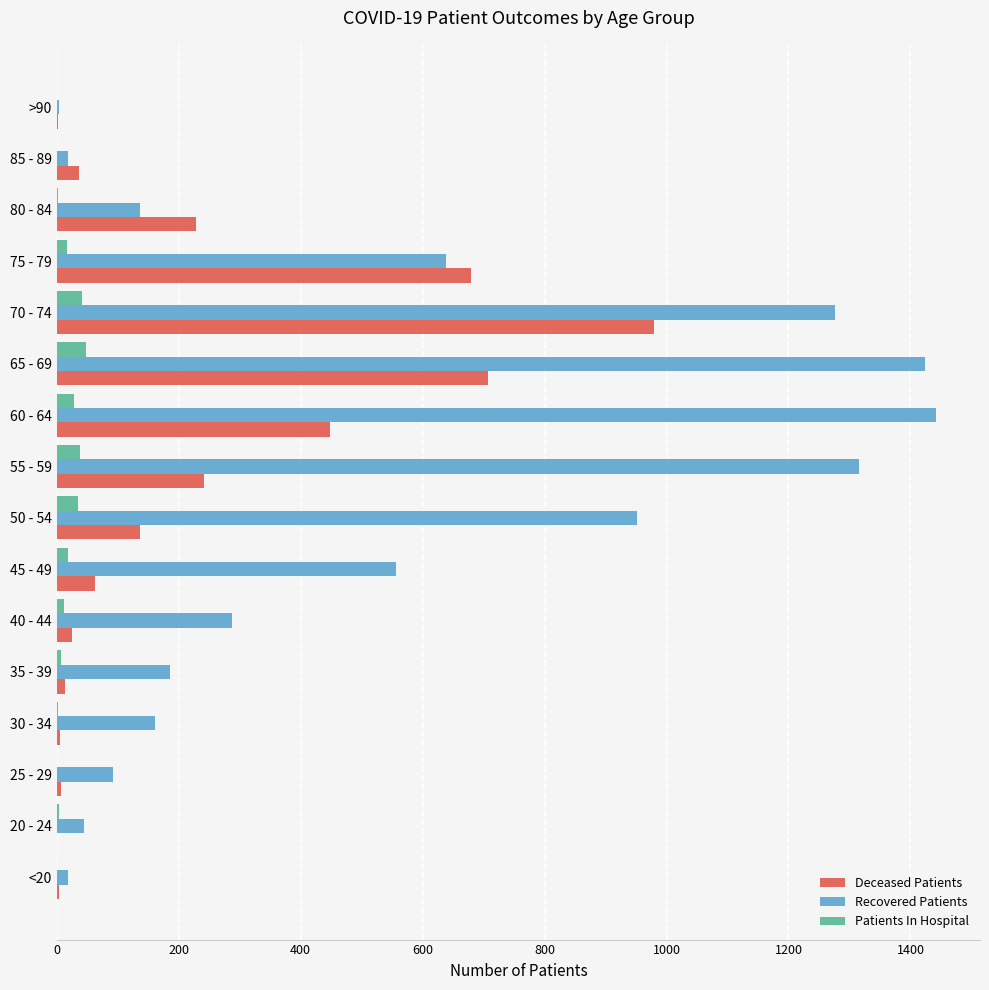

Is the value of Recovered Patients at 80 - 84 greater than the value of Patients In Hospital at 55 - 59?

Yes